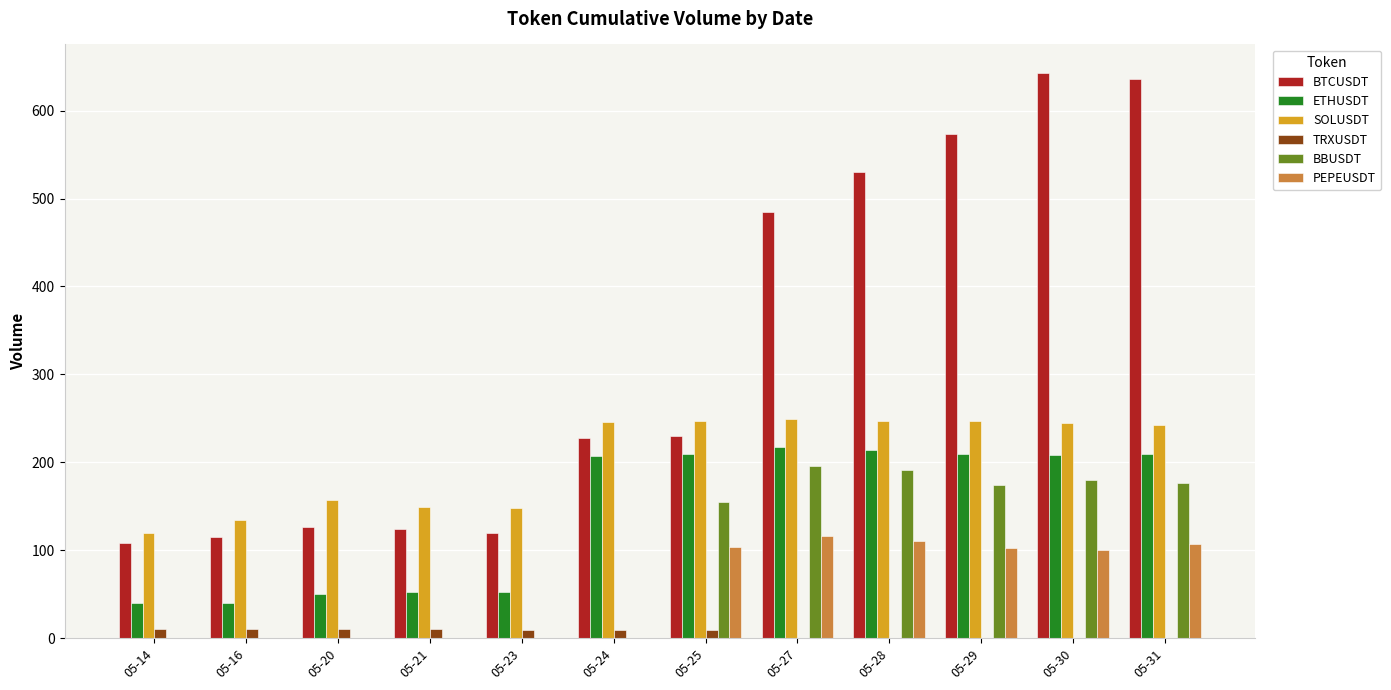

What is the sum of all SOLUSDT values?

2429.2